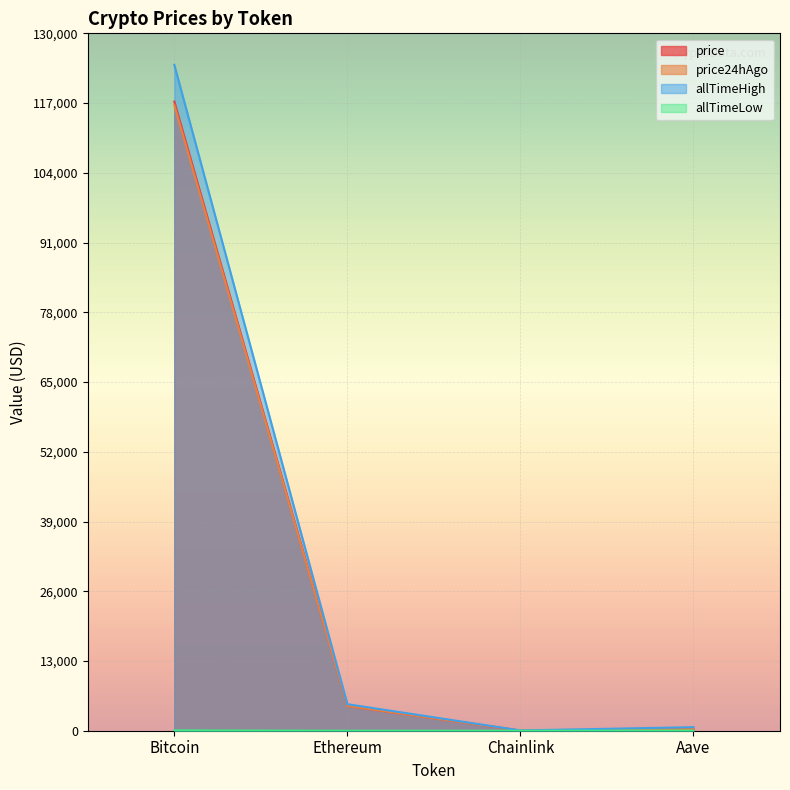

At Chainlink, list the series in order from largest to smallest.

allTimeHigh, price, price24hAgo, allTimeLow